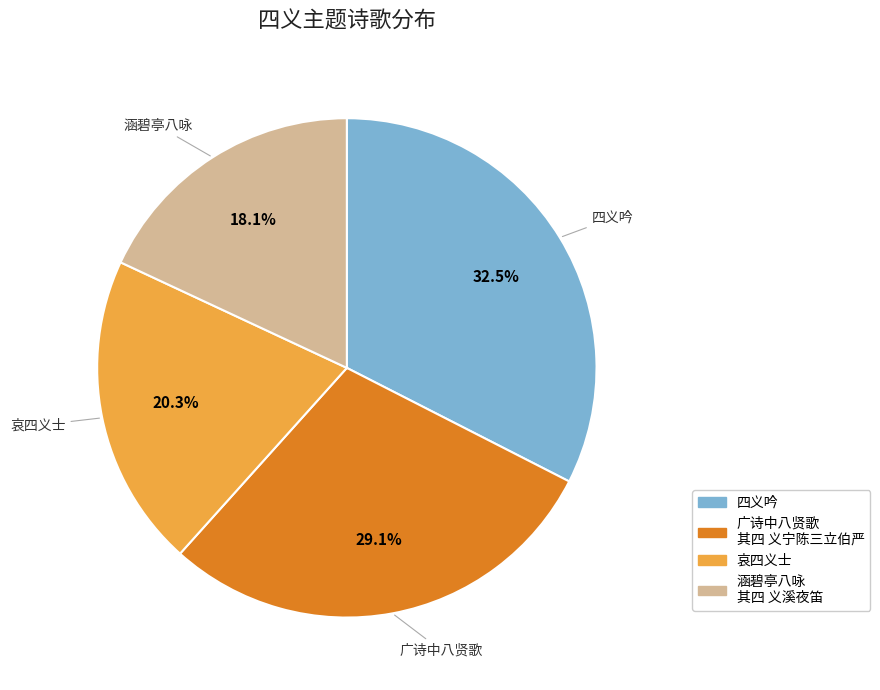

What is the smallest slice in the pie chart?

涵碧亭八咏 其四 义溪夜笛